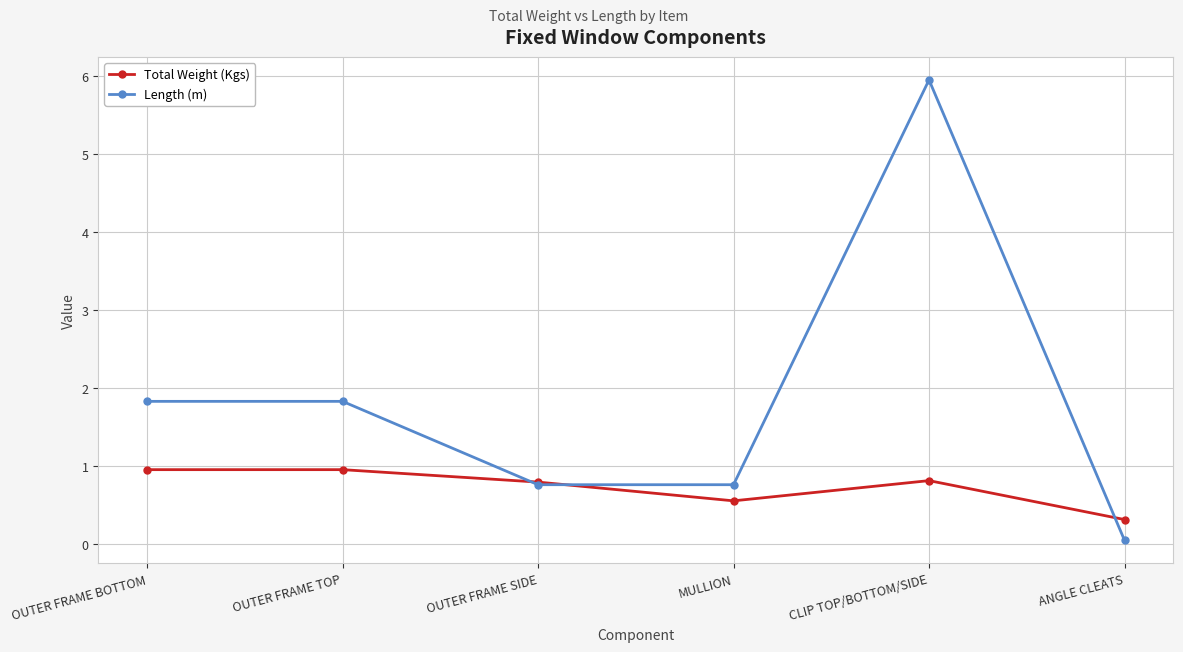

Which series changed the most between OUTER FRAME TOP and OUTER FRAME SIDE?

Length (m)